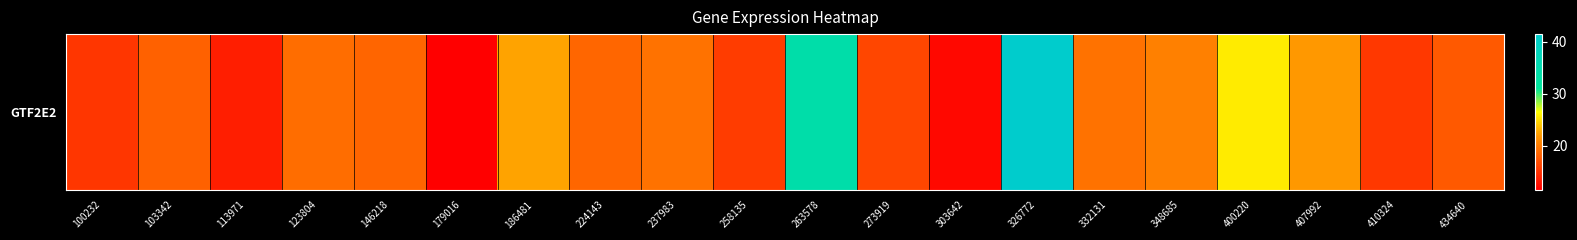

Reading right to left, list all the values displayed in this chart.

17.7	15.4	22.0	25.6	20.4	19.4	41.5	12.1	16.4	34.3	15.7	19.5	18.5	22.4	11.5	18.5	19.0	13.7	18.2	15.3